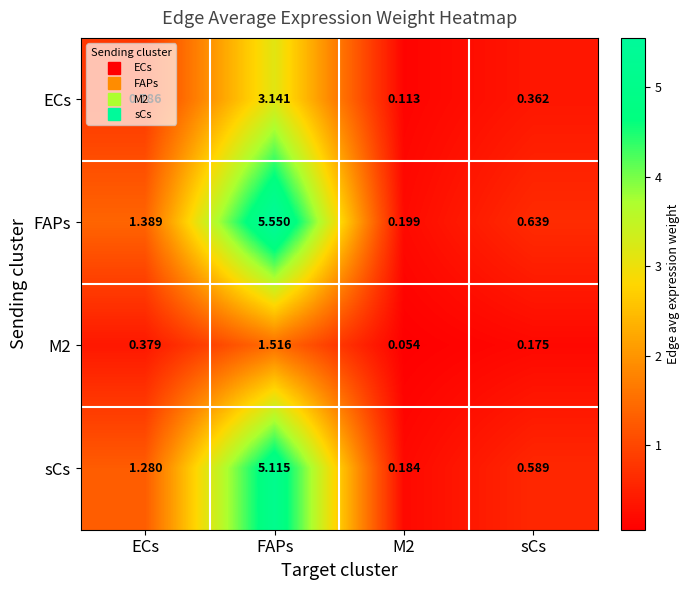

At which category is the sum across all series the highest?

FAPs